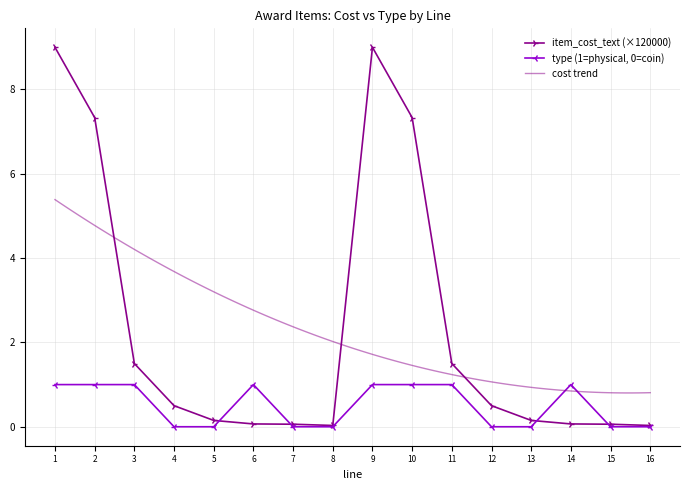

How many distinct data groups are displayed?

2